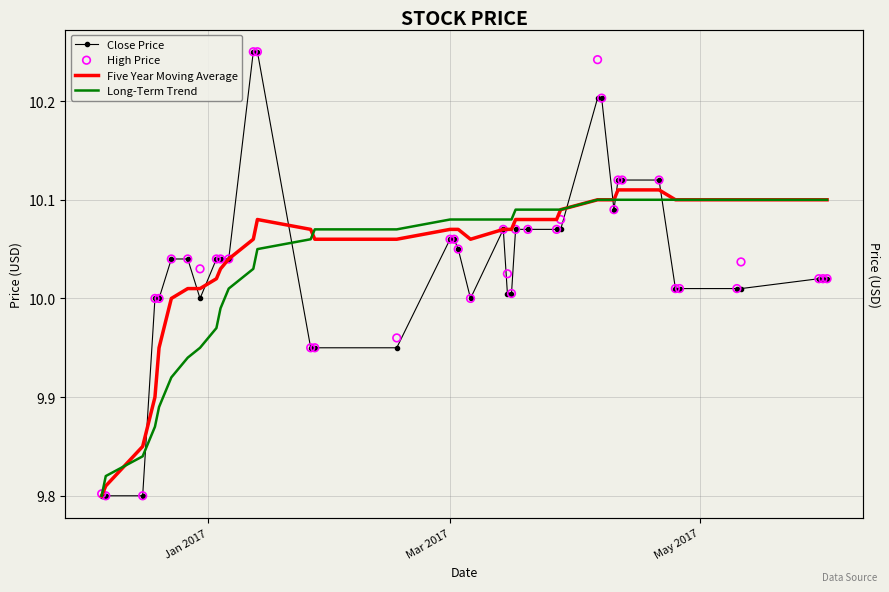

Which series reaches the minimum Y coordinate?

Five Year Moving Average